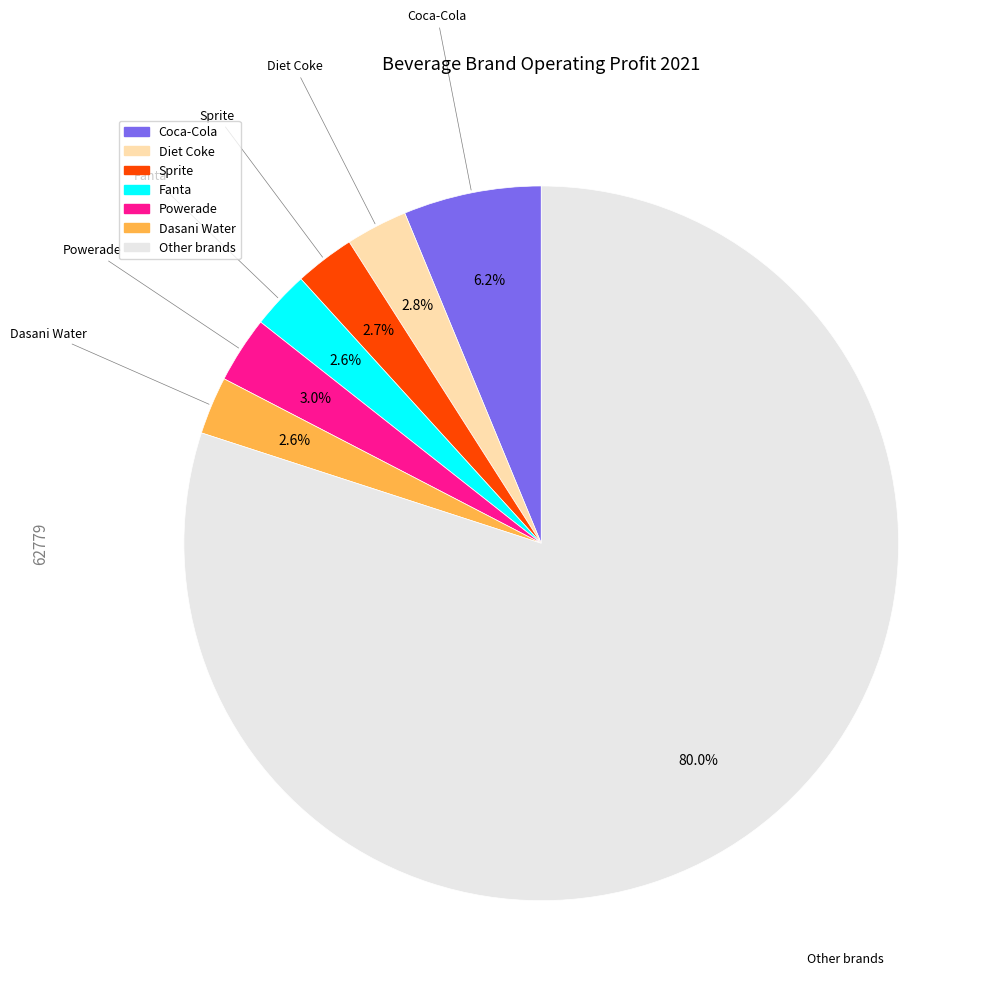

Does any single category account for the majority?

Yes